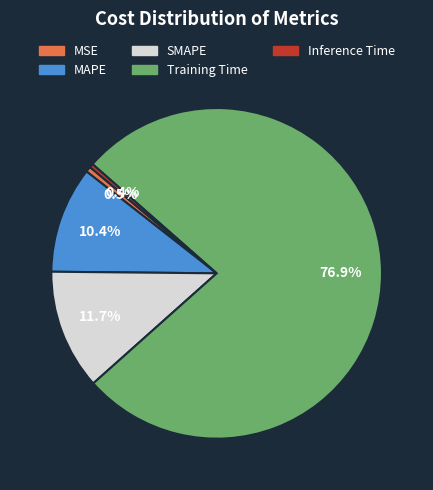

Is there a majority slice in this chart?

Yes